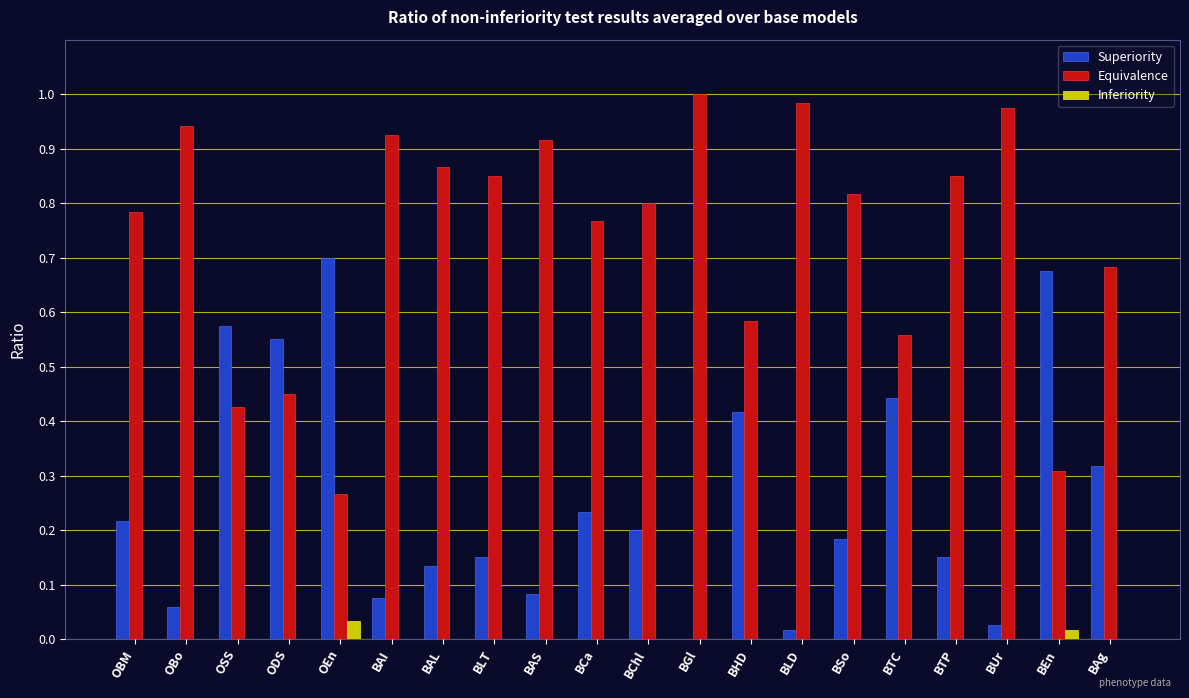

Which category has the highest value across all series?

BGl